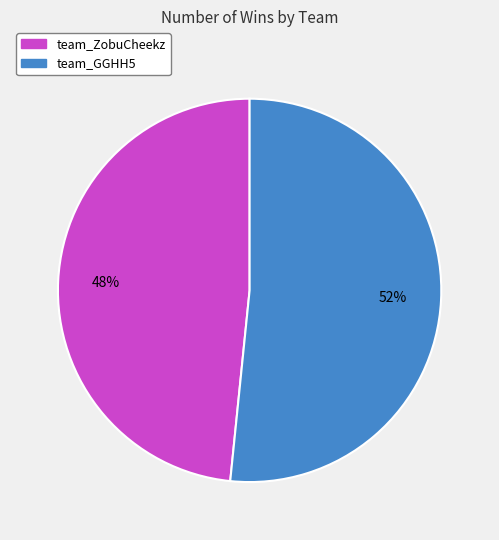

Combined, do team_ZobuCheekz and team_GGHH5 account for over 50%?

Yes